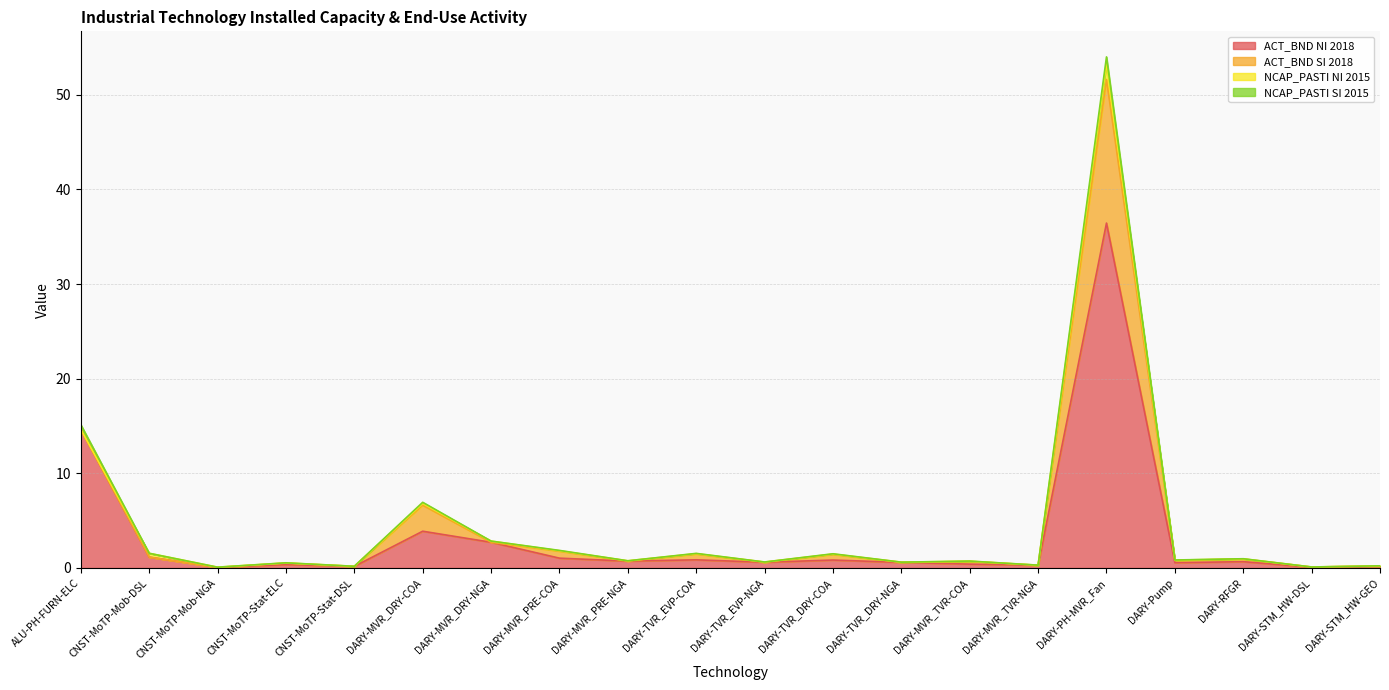

What is the maximum value for ACT_BND SI 2018?

15.2